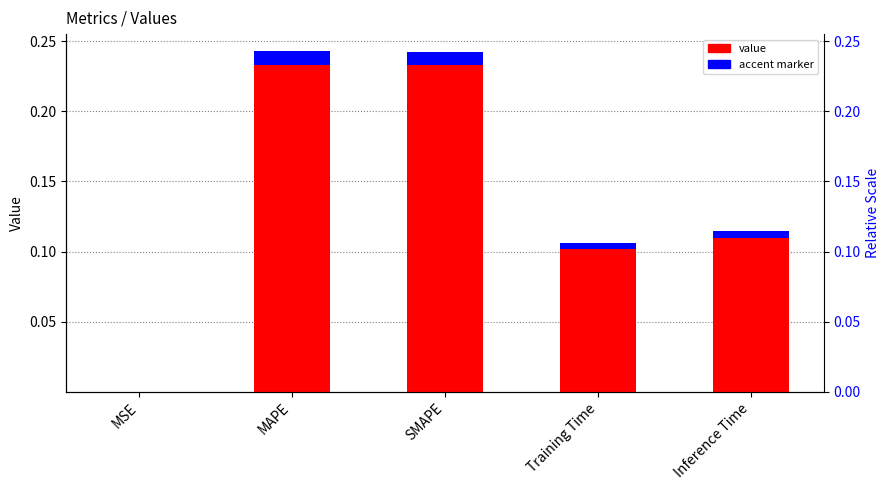

How many categories are shown in the chart?

5